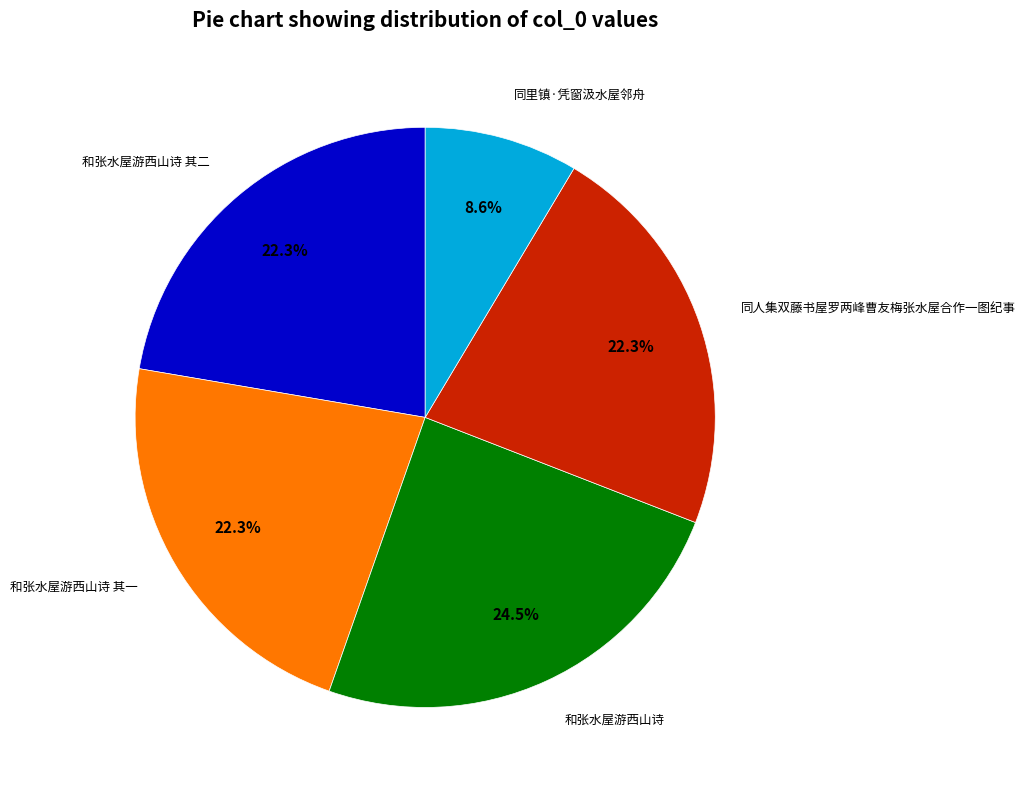

To the nearest percent, what is the difference between the largest and smallest slice percentages?

16%